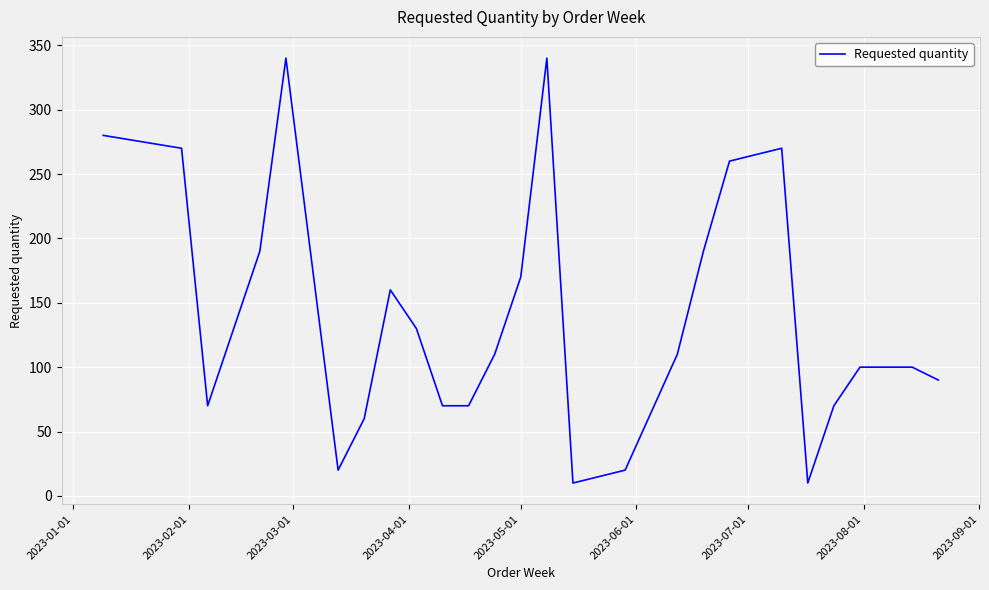

What is the difference between the maximum and minimum values?

330